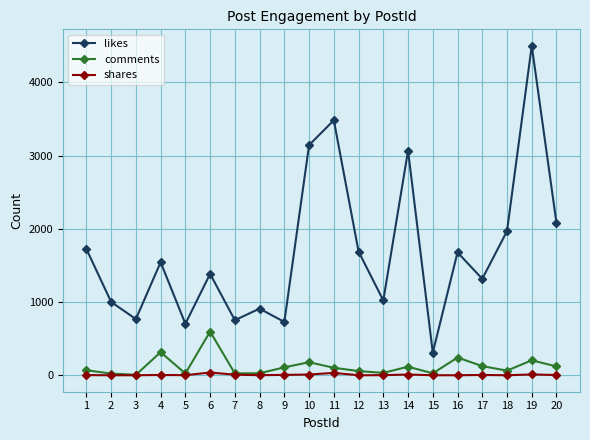

Which series changed the most between 6 and 15?

likes